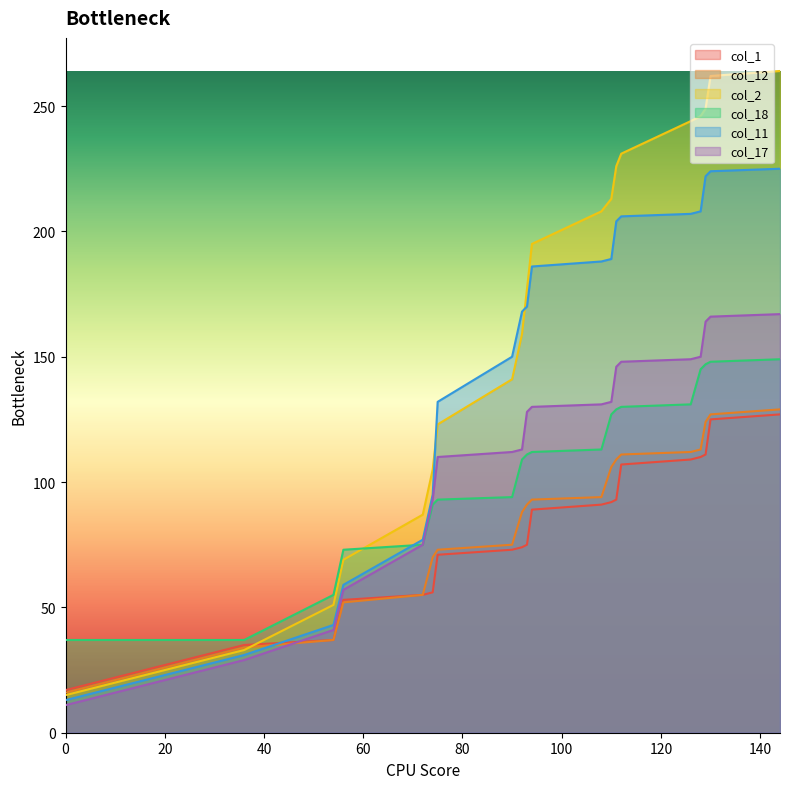

What is the smallest value displayed?

11